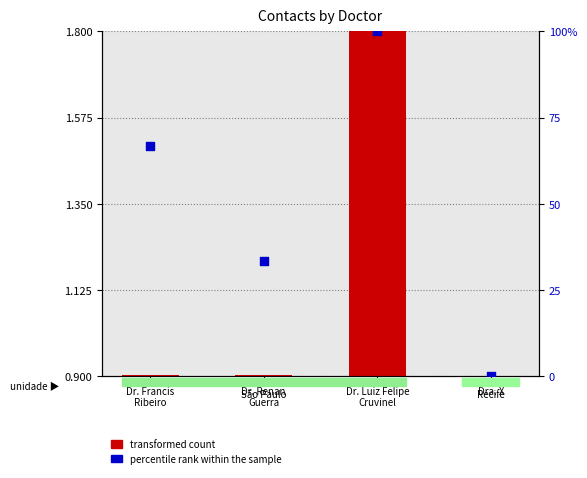

Which series has the widest spread of Y values?

percentile rank within the sample